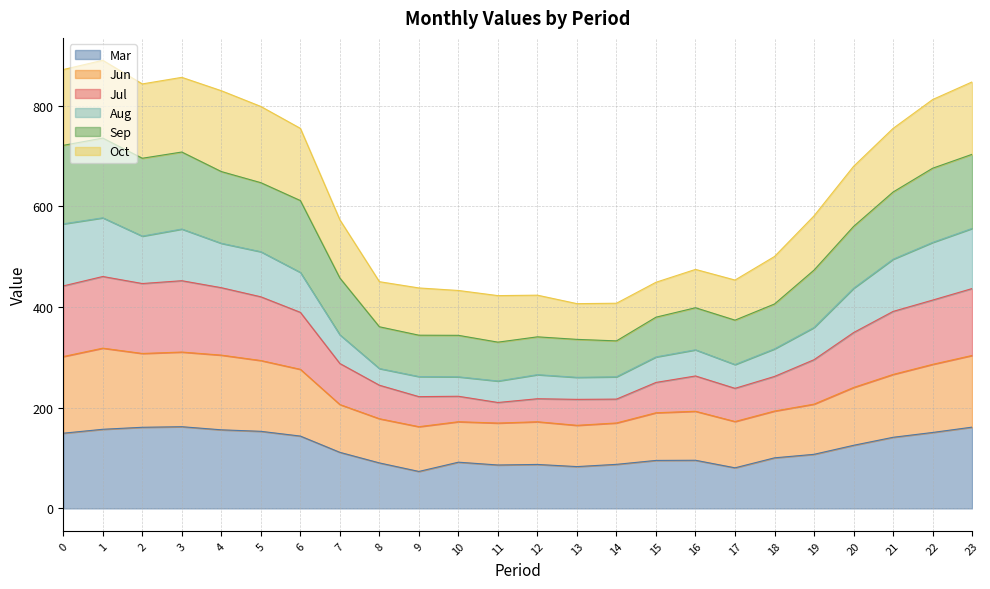

What is the total value across all series at 4?

829.5